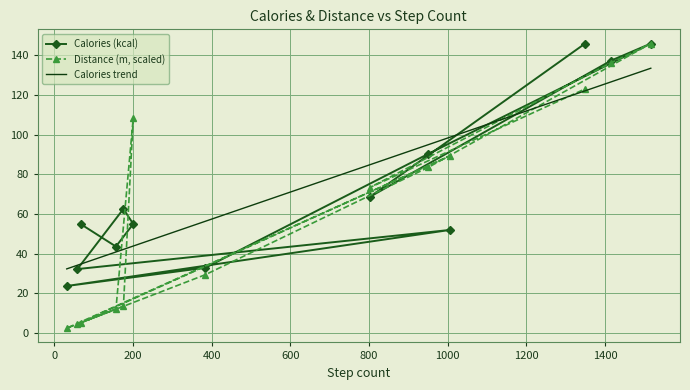

Which series has the largest range (max minus min)?

Distance (m)